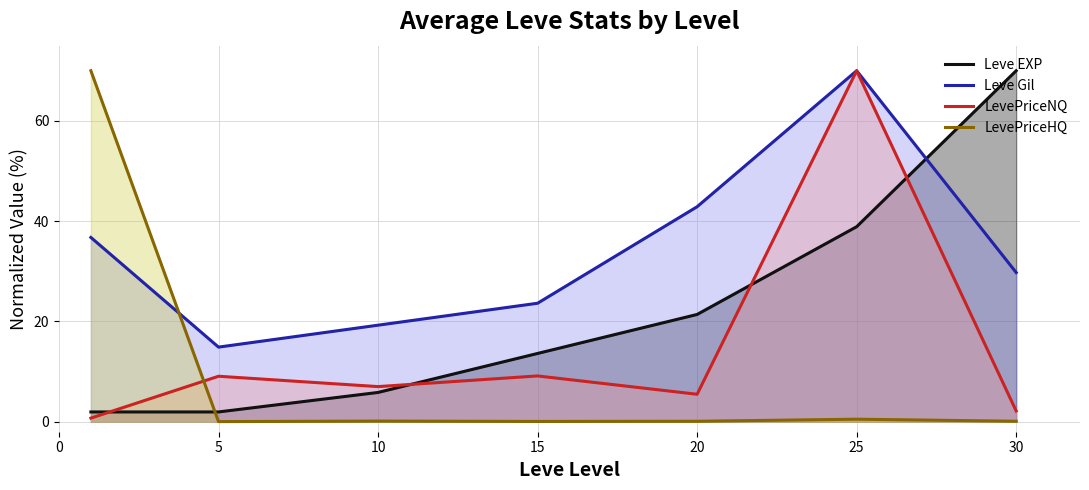

Is it true that LevePriceNQ equals 12.2 at 5?

False